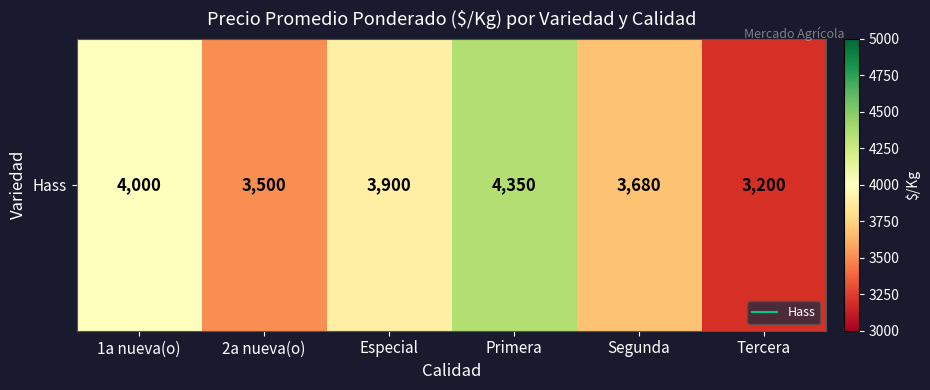

List the labels in order of value, smallest first.

Tercera, 2a nueva(o), Segunda, Especial, 1a nueva(o), Primera